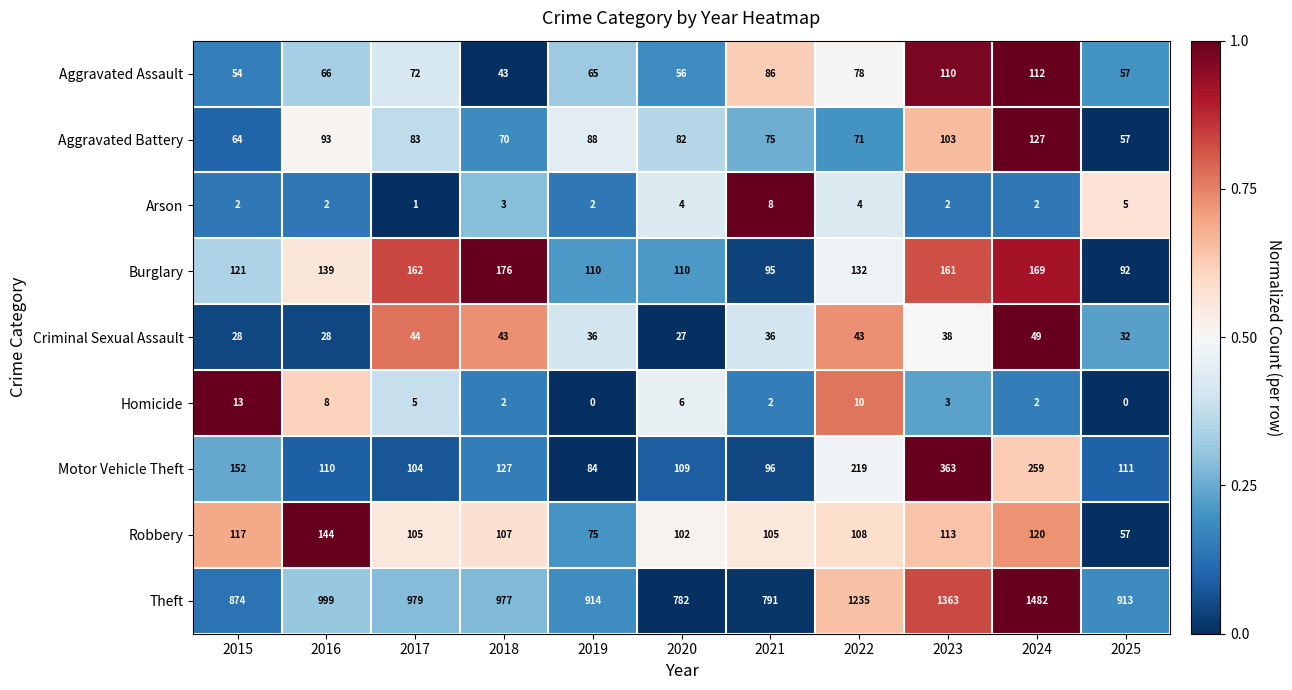

Which series has the widest spread of values?

Theft